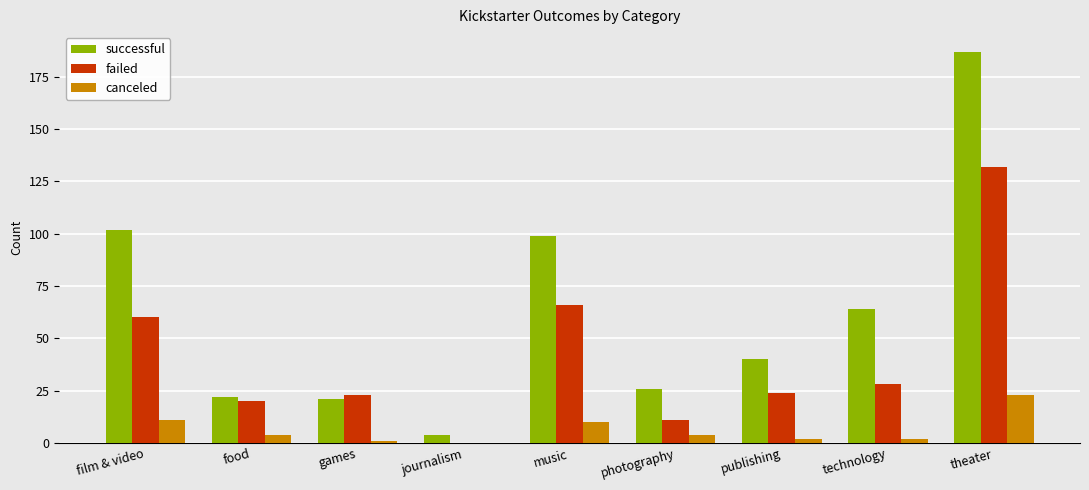

The successful series shows 135 at film & video. True or false?

False